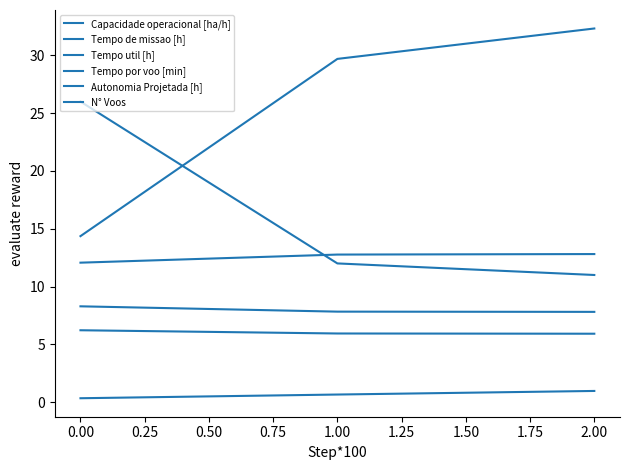

Is this an area chart (filled region under the line)?

No